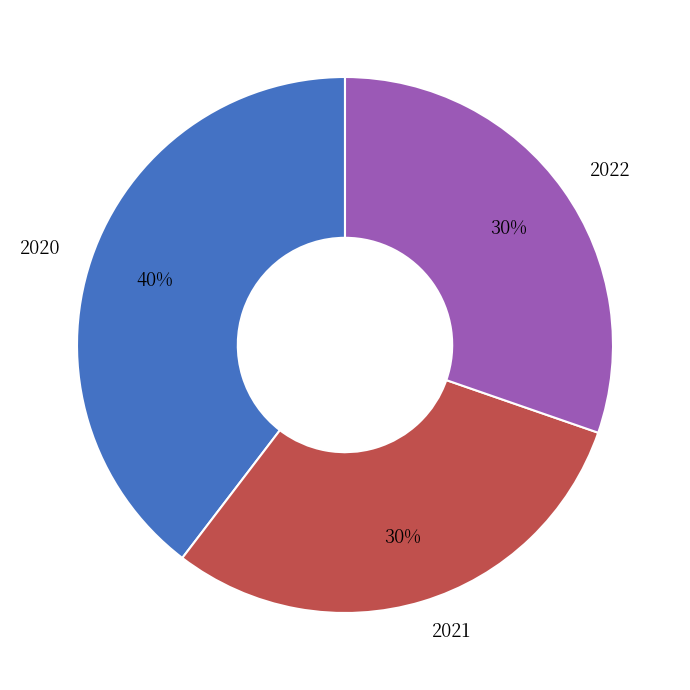

Is there a majority slice in this chart?

No